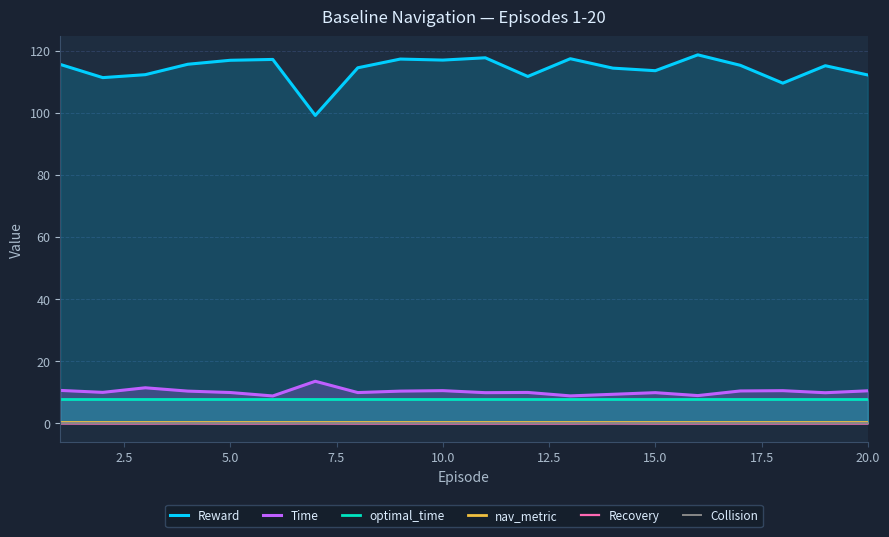

What is the maximum value for Time?

13.6